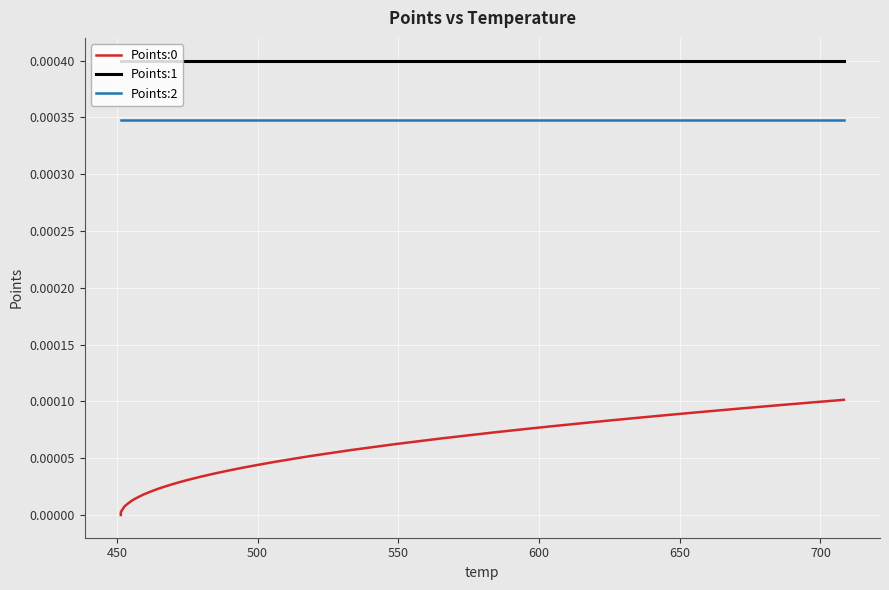

True or false: Points:2 and Points:0 cross at least once.

False